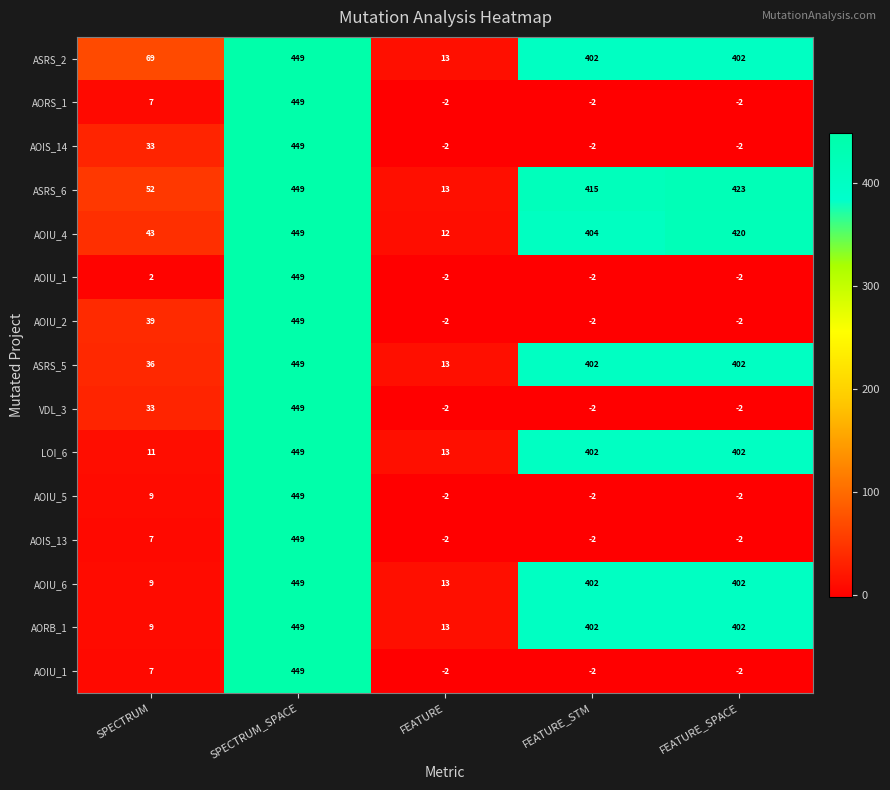

At which category does the chart reach its peak across all series?

SPECTRUM_SPACE